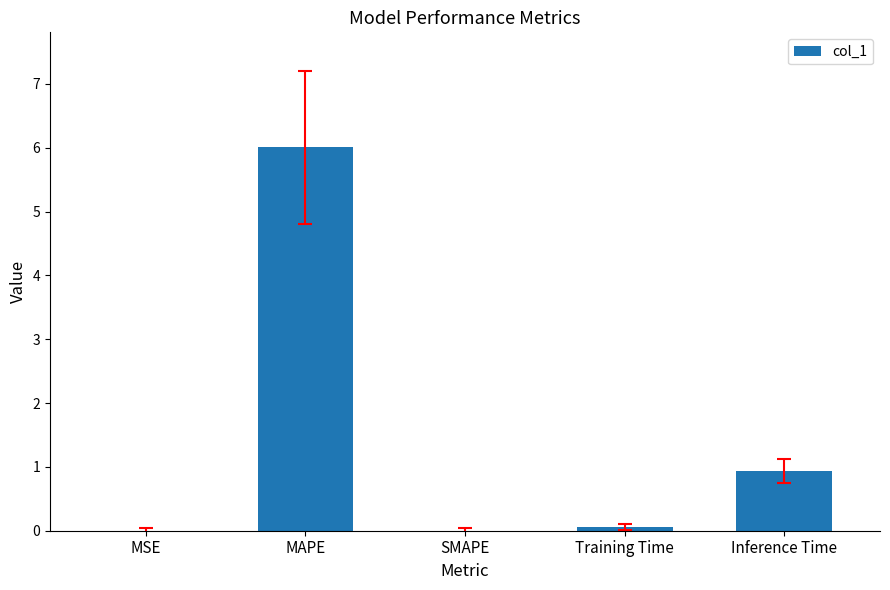

What is the greatest value displayed?

6.0